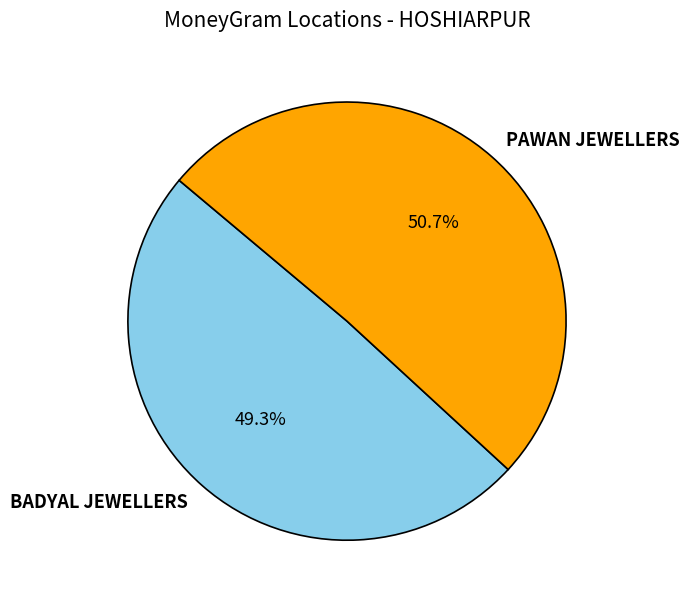

What is the ratio of the value at PAWAN JEWELLERS to the value at BADYAL JEWELLERS?

1.0